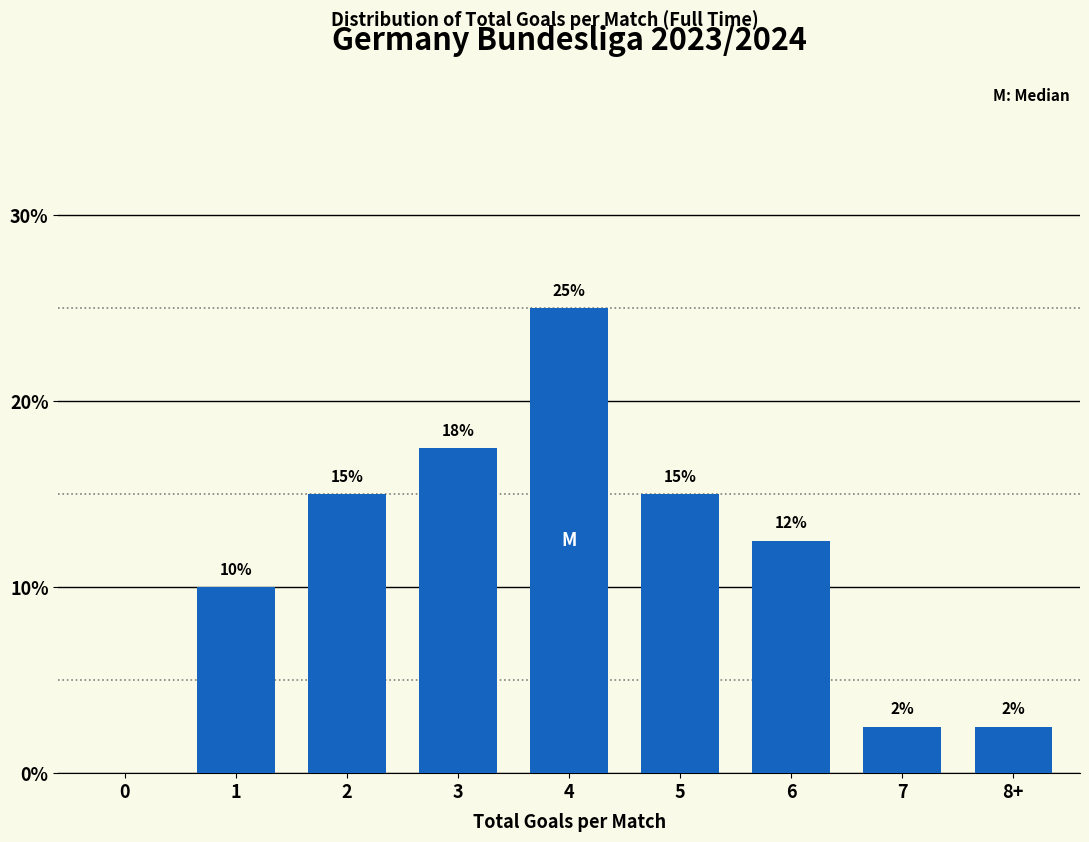

The chart shows a value of 15.0 at 5. True or false?

True